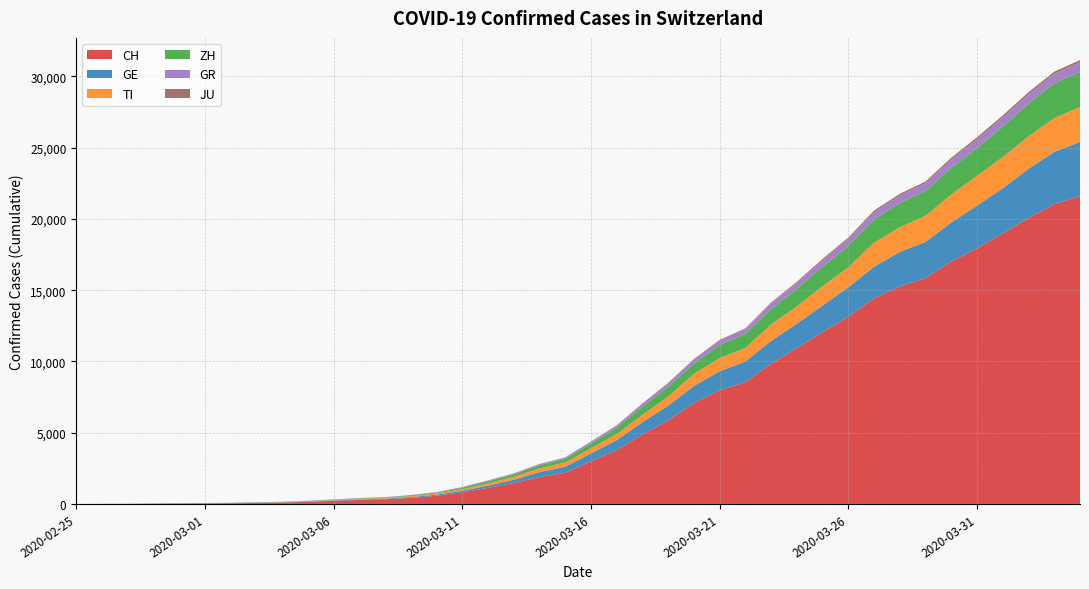

Reading left to right, list all the values displayed in this chart.

CH: 2020-02-25=0	2020-02-26=4	2020-02-27=8	2020-02-28=20	2020-02-29=30	2020-03-01=36	2020-03-02=50	2020-03-03=70	2020-03-04=97	2020-03-05=141	2020-03-06=216	2020-03-07=278	2020-03-08=325	2020-03-09=426	2020-03-10=577	2020-03-11=817	2020-03-12=1132	2020-03-13=1472	2020-03-14=1883	2020-03-15=2183	2020-03-16=2989	2020-03-17=3774	2020-03-18=4879	2020-03-19=5861	2020-03-20=7075	2020-03-21=7967	2020-03-22=8551	2020-03-23=9835	2020-03-24=10930	2020-03-25=12061	2020-03-26=13138	2020-03-27=14426	2020-03-28=15259	2020-03-29=15851	2020-03-30=17005	2020-03-31=17942	2020-04-01=18979	2020-04-02=20062	2020-04-03=21035	2020-04-04=21605
GE: 2020-02-25=0	2020-02-26=1	2020-02-27=1	2020-02-28=5	2020-02-29=9	2020-03-01=10	2020-03-02=11	2020-03-03=14	2020-03-04=15	2020-03-05=18	2020-03-06=27	2020-03-07=40	2020-03-08=42	2020-03-09=57	2020-03-10=77	2020-03-11=111	2020-03-12=152	2020-03-13=224	2020-03-14=347	2020-03-15=431	2020-03-16=552	2020-03-17=706	2020-03-18=859	2020-03-19=1038	2020-03-20=1208	2020-03-21=1346	2020-03-22=1449	2020-03-23=1607	2020-03-24=1725	2020-03-25=1866	2020-03-26=2066	2020-03-27=2224	2020-03-28=2428	2020-03-29=2538	2020-03-30=2753	2020-03-31=2994	2020-04-01=3171	2020-04-02=3458	2020-04-03=3667	2020-04-04=3805
TI: 2020-02-25=0	2020-02-26=1	2020-02-27=1	2020-02-28=1	2020-02-29=2	2020-03-01=2	2020-03-02=4	2020-03-03=8	2020-03-04=13	2020-03-05=25	2020-03-06=28	2020-03-07=41	2020-03-08=49	2020-03-09=61	2020-03-10=75	2020-03-11=108	2020-03-12=163	2020-03-13=206	2020-03-14=265	2020-03-15=293	2020-03-16=368	2020-03-17=426	2020-03-18=511	2020-03-19=638	2020-03-20=849	2020-03-21=916	2020-03-22=945	2020-03-23=1162	2020-03-24=1209	2020-03-25=1354	2020-03-26=1401	2020-03-27=1688	2020-03-28=1727	2020-03-29=1837	2020-03-30=1962	2020-03-31=2091	2020-04-01=2195	2020-04-02=2271	2020-04-03=2377	2020-04-04=2442
ZH: 2020-02-25=0	2020-02-26=0	2020-02-27=2	2020-02-28=2	2020-02-29=6	2020-03-01=7	2020-03-02=10	2020-03-03=13	2020-03-04=15	2020-03-05=23	2020-03-06=29	2020-03-07=34	2020-03-08=40	2020-03-09=49	2020-03-10=62	2020-03-11=101	2020-03-12=140	2020-03-13=163	2020-03-14=218	2020-03-15=250	2020-03-16=326	2020-03-17=429	2020-03-18=568	2020-03-19=679	2020-03-20=711	2020-03-21=925	2020-03-22=984	2020-03-23=1073	2020-03-24=1221	2020-03-25=1368	2020-03-26=1500	2020-03-27=1627	2020-03-28=1701	2020-03-29=1733	2020-03-30=1859	2020-03-31=1947	2020-04-01=2136	2020-04-02=2300	2020-04-03=2428	2020-04-04=2461
GR: 2020-02-25=0	2020-02-26=2	2020-02-27=2	2020-02-28=6	2020-02-29=6	2020-03-01=6	2020-03-02=9	2020-03-03=10	2020-03-04=13	2020-03-05=15	2020-03-06=16	2020-03-07=18	2020-03-08=19	2020-03-09=28	2020-03-10=32	2020-03-11=44	2020-03-12=53	2020-03-13=65	2020-03-14=73	2020-03-15=93	2020-03-16=118	2020-03-17=152	2020-03-18=204	2020-03-19=252	2020-03-20=283	2020-03-21=311	2020-03-22=327	2020-03-23=386	2020-03-24=419	2020-03-25=458	2020-03-26=487	2020-03-27=513	2020-03-28=527	2020-03-29=542	2020-03-30=591	2020-03-31=617	2020-04-01=635	2020-04-02=655	2020-04-03=678	2020-04-04=680
JU: 2020-02-25=0	2020-02-26=0	2020-02-27=1	2020-02-28=1	2020-02-29=1	2020-03-01=1	2020-03-02=1	2020-03-03=2	2020-03-04=2	2020-03-05=4	2020-03-06=4	2020-03-07=5	2020-03-08=5	2020-03-09=7	2020-03-10=7	2020-03-11=7	2020-03-12=12	2020-03-13=17	2020-03-14=18	2020-03-15=19	2020-03-16=25	2020-03-17=29	2020-03-18=32	2020-03-19=36	2020-03-20=44	2020-03-21=54	2020-03-22=61	2020-03-23=69	2020-03-24=82	2020-03-25=92	2020-03-26=100	2020-03-27=114	2020-03-28=119	2020-03-29=127	2020-03-30=128	2020-03-31=140	2020-04-01=145	2020-04-02=149	2020-04-03=149	2020-04-04=154